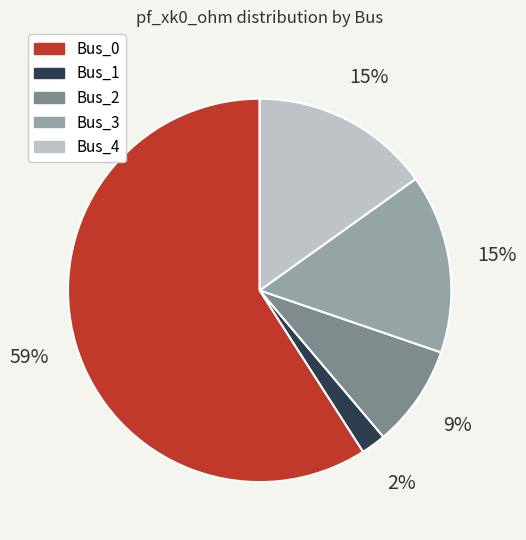

Is it true that Bus_2 is 1% of the pie?

False